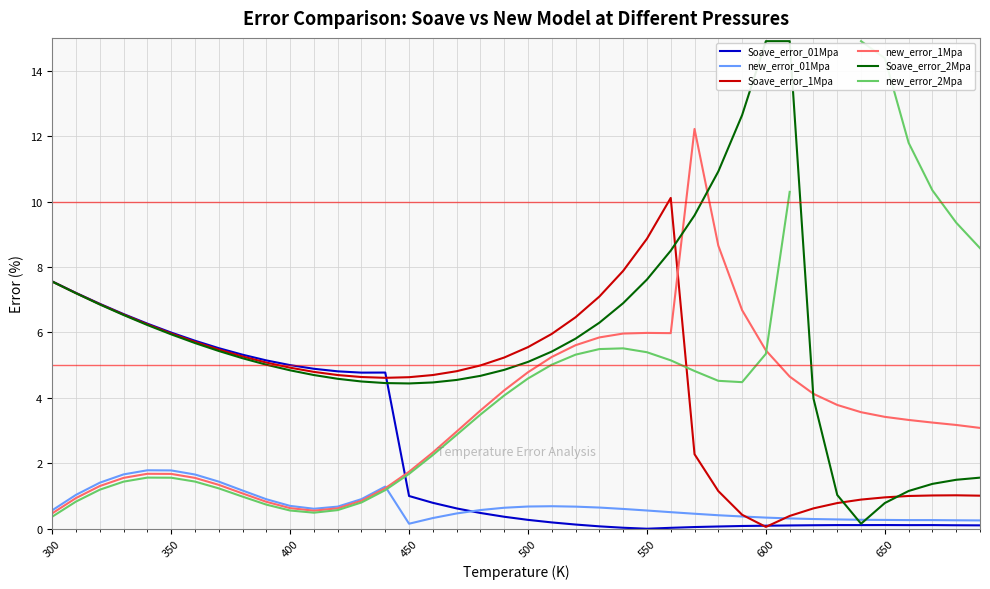

What is the highest value of the new_error_1Mpa series?

12.2